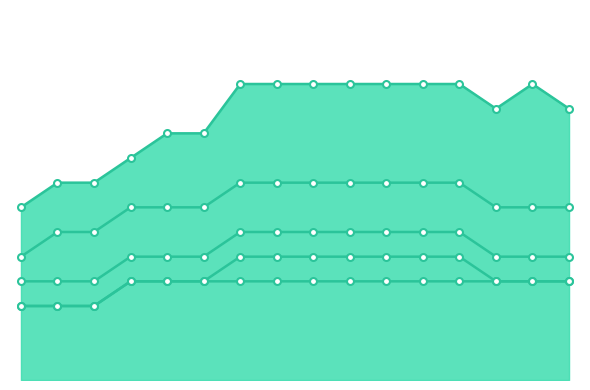

Which category has the highest value across all series?

6